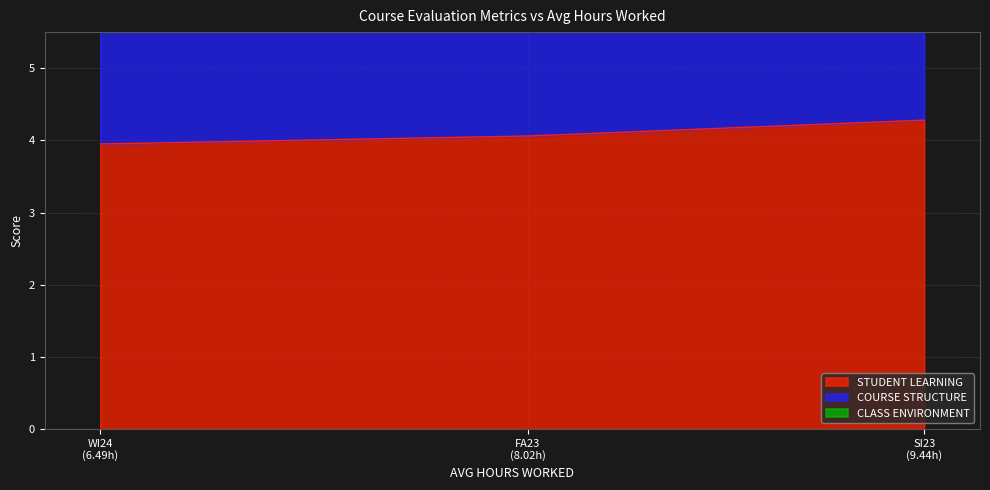

What is the minimum value for STUDENT LEARNING?

4.0